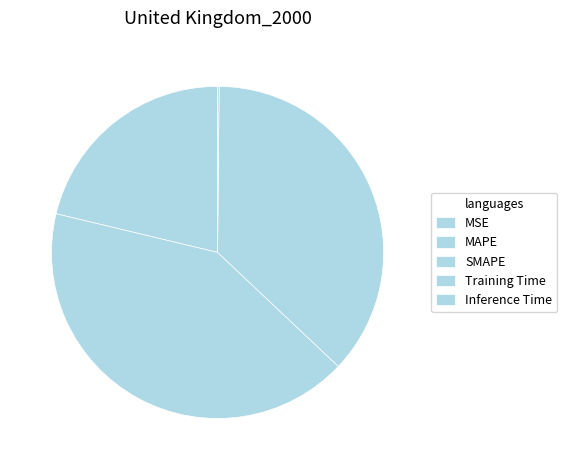

Which slice is the largest?

SMAPE